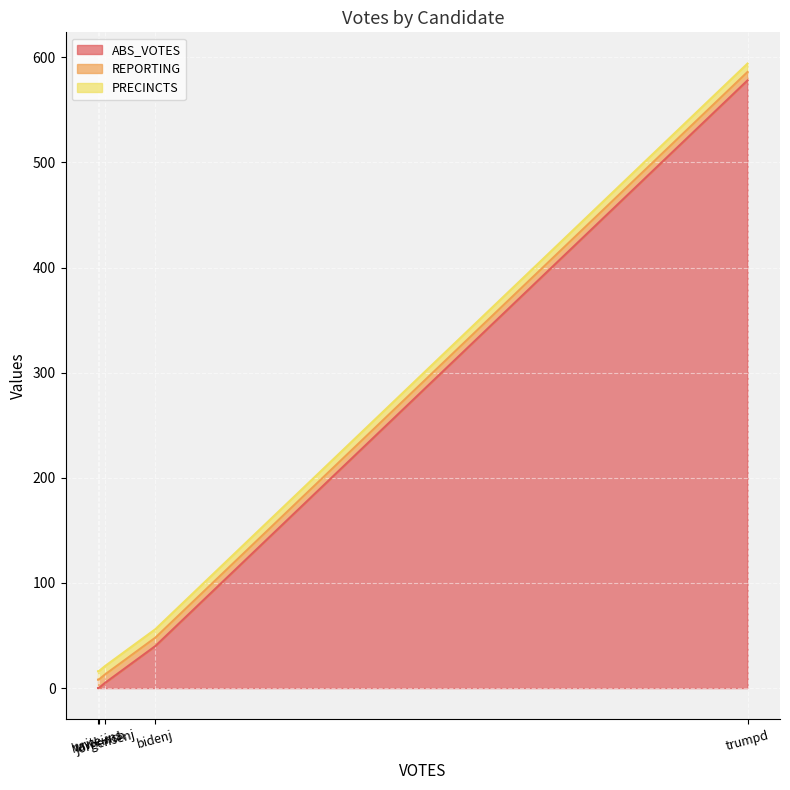

At which category is the sum across all series the highest?

trumpd